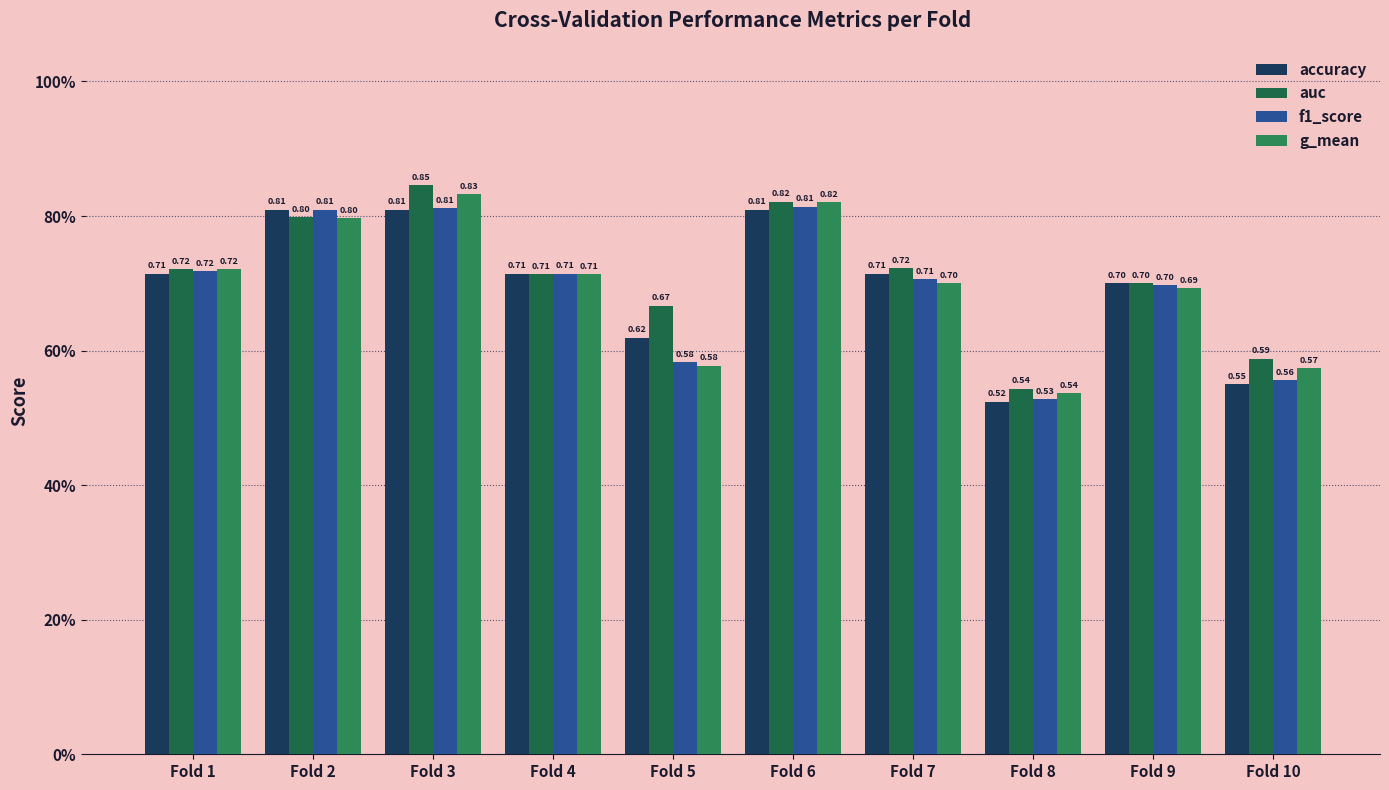

At Fold 6, list the series in order from smallest to largest.

accuracy, f1_score, g_mean, auc